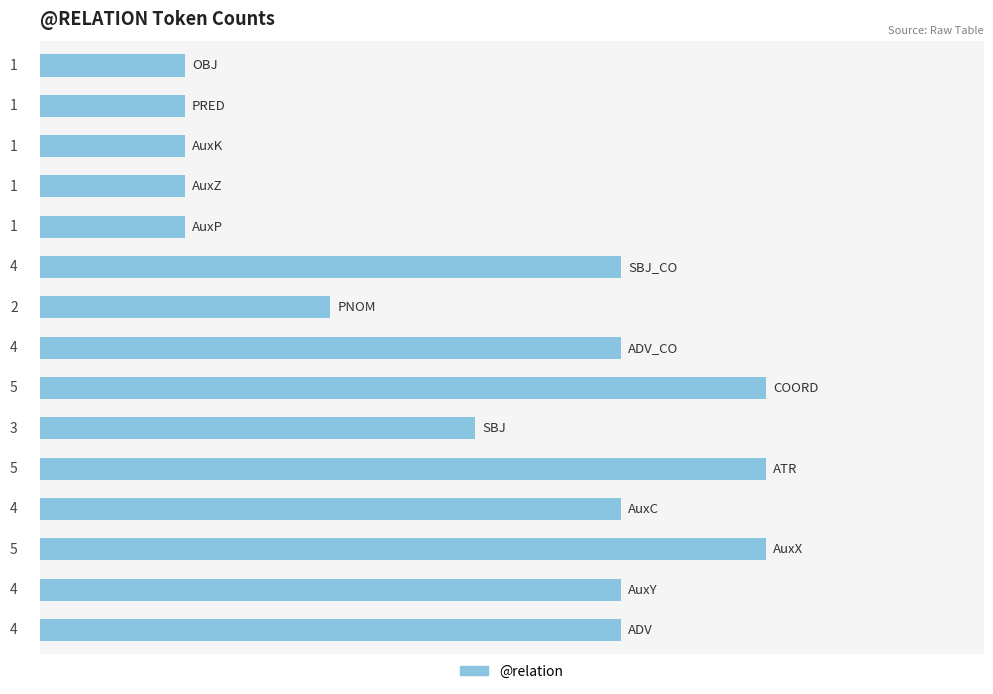

How many values are below 4?

7